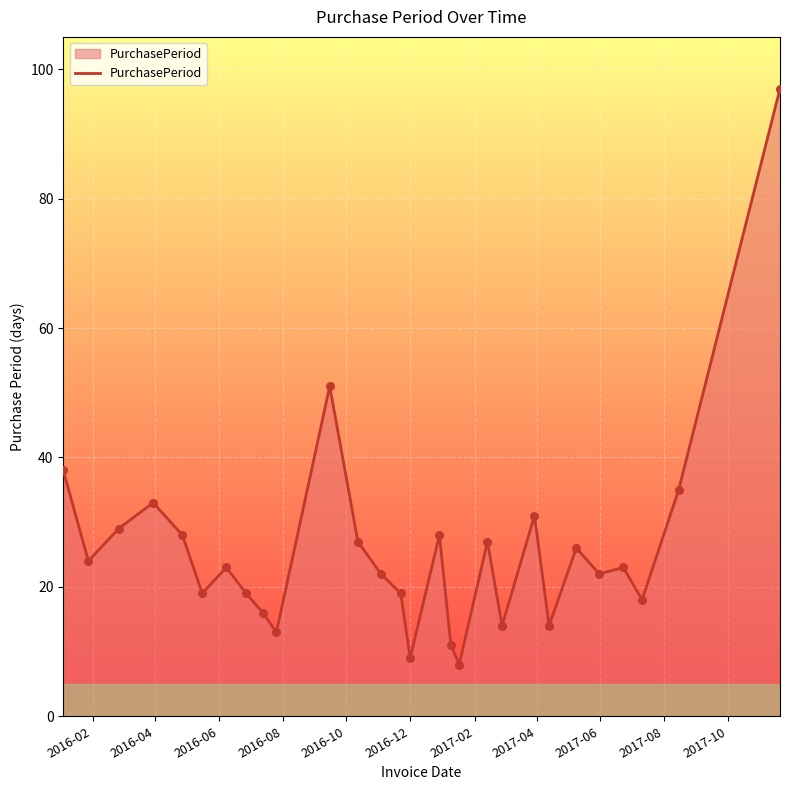

What is the maximum value shown in the chart?

97